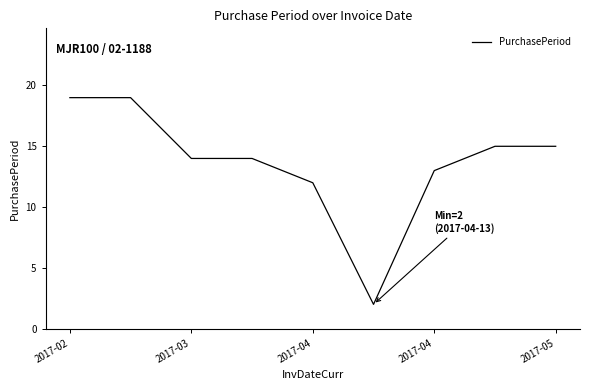

What is the maximum value shown in the chart?

19